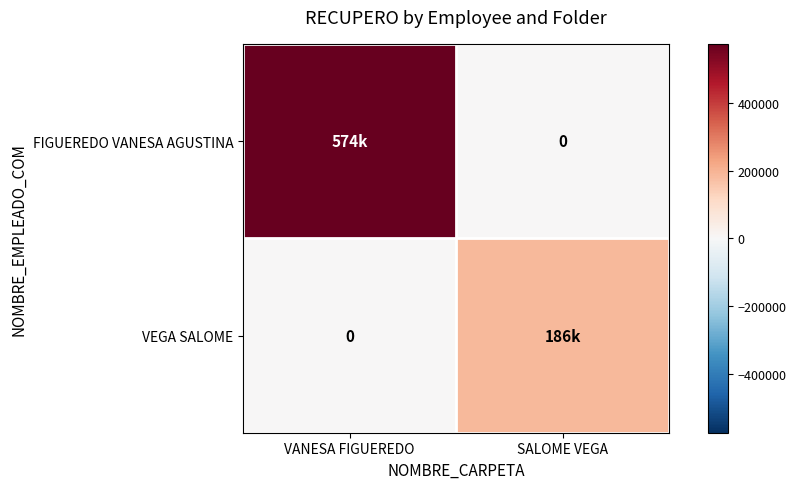

What is the sum of all FIGUEREDO VANESA AGUSTINA values?

574489